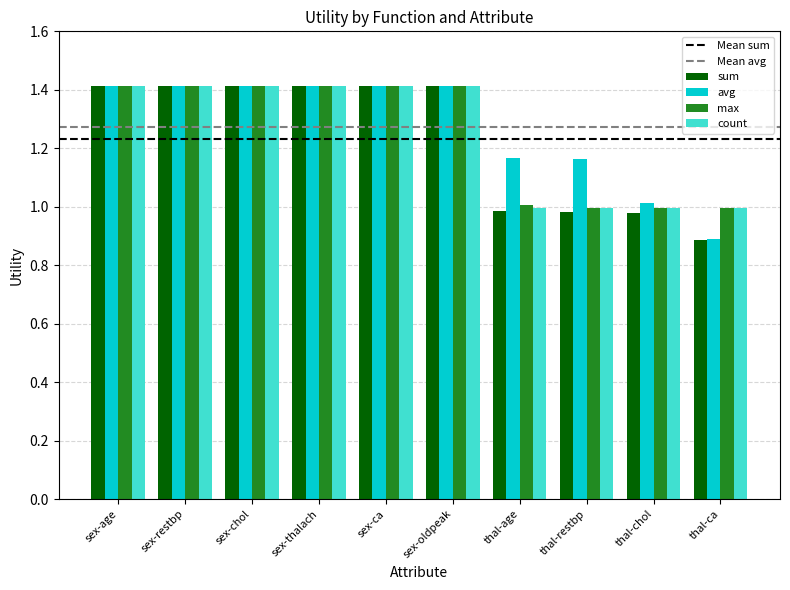

True or false: sum has a value of 1.4 at thal-restbp.

False